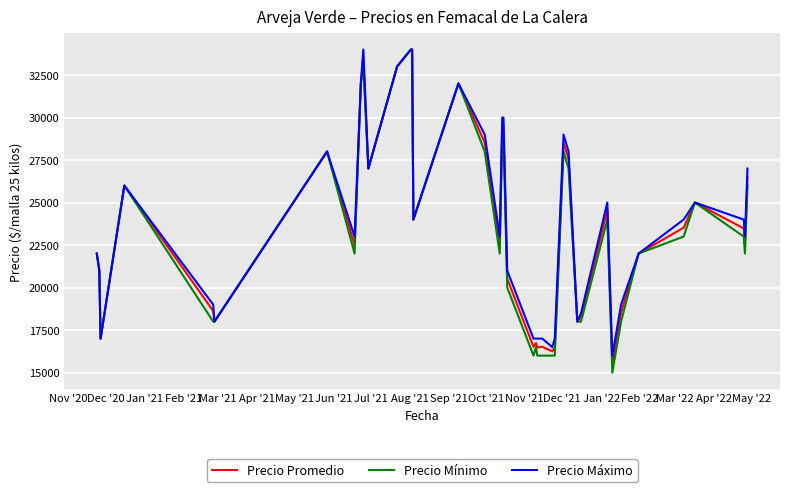

What is the maximum value shown in the chart?

34000